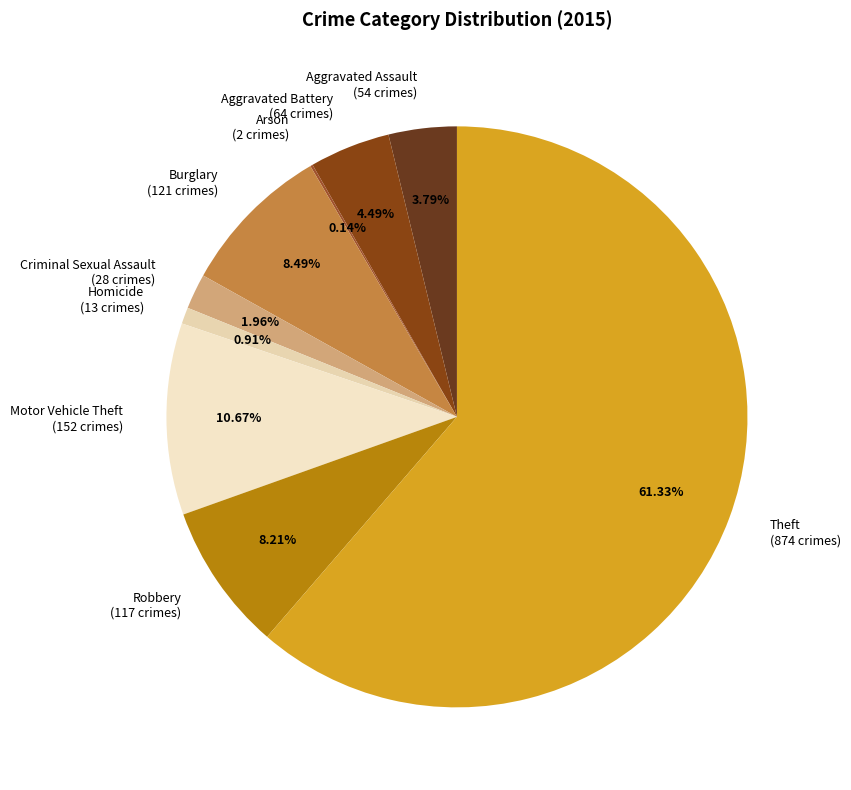

What percentage do Motor Vehicle Theft and Criminal Sexual Assault together represent?

12.6%